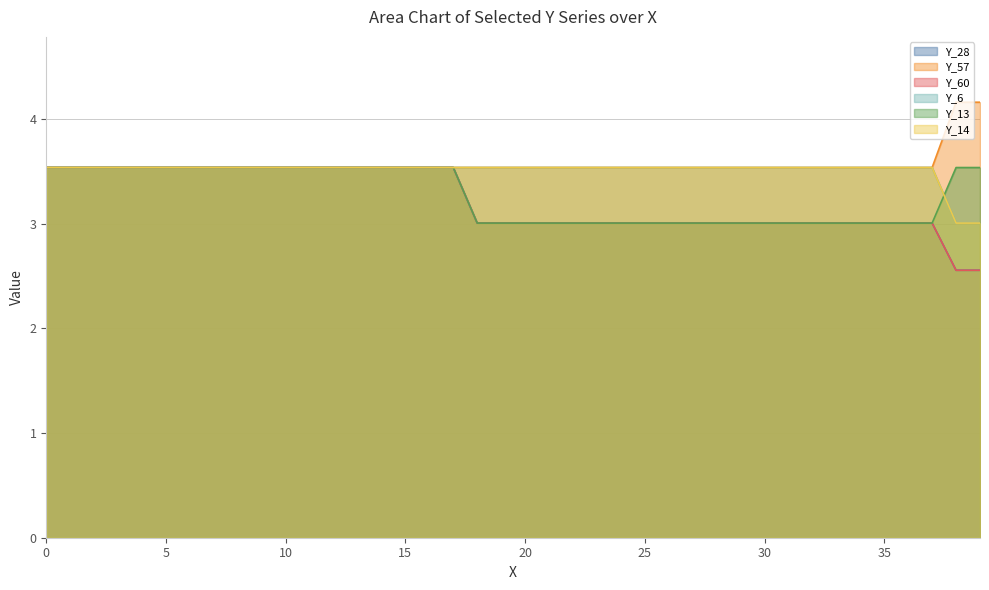

What is the average value of the Y_60 series?

3.2